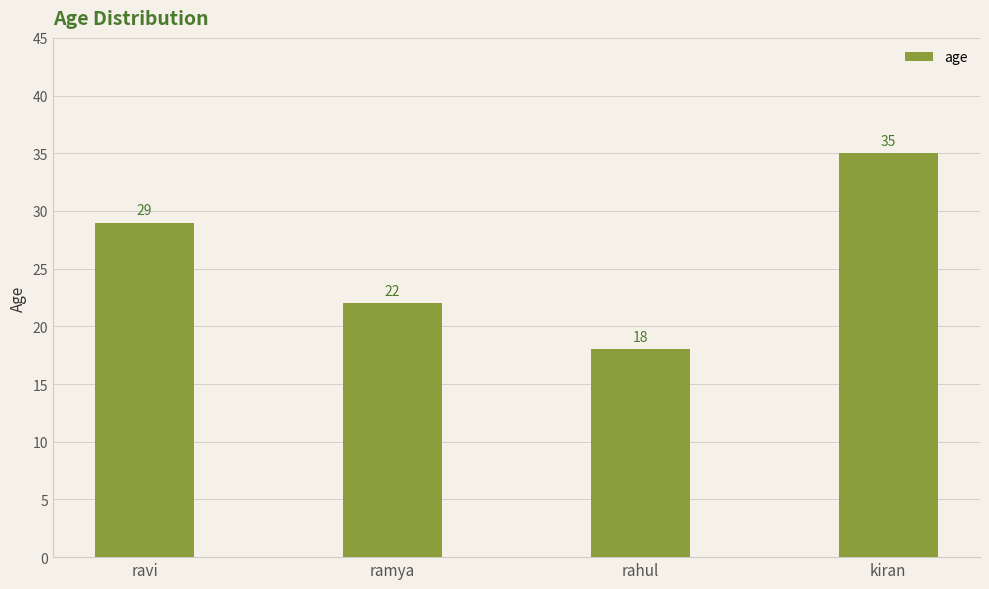

The value at ramya is 22. True or false?

True